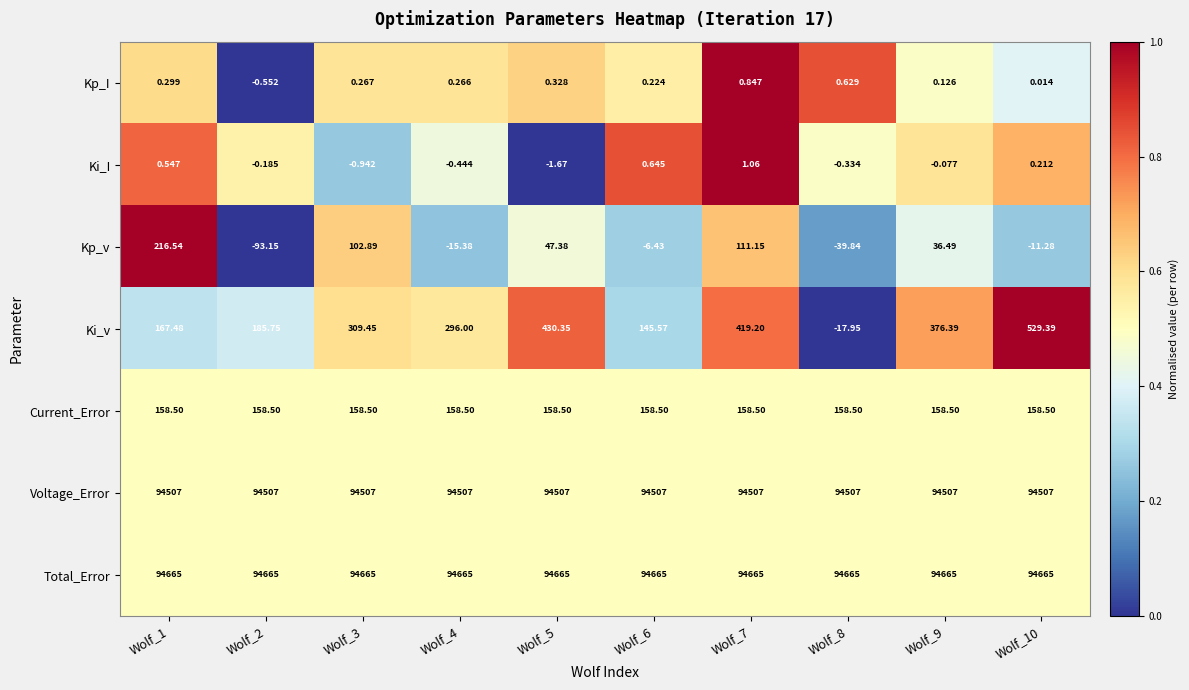

Is the value of Current_Error at Wolf_7 greater than the value of Kp_v at Wolf_7?

Yes